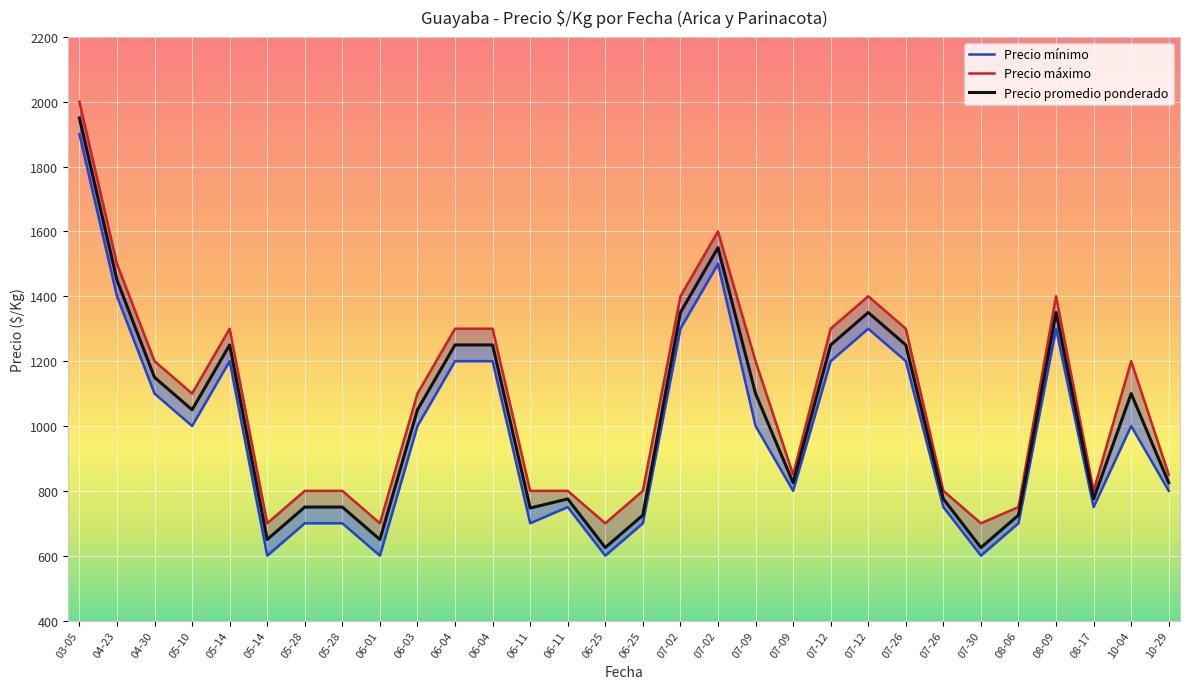

True or false: Precio máximo has a value of 1400 at 08-09.

True